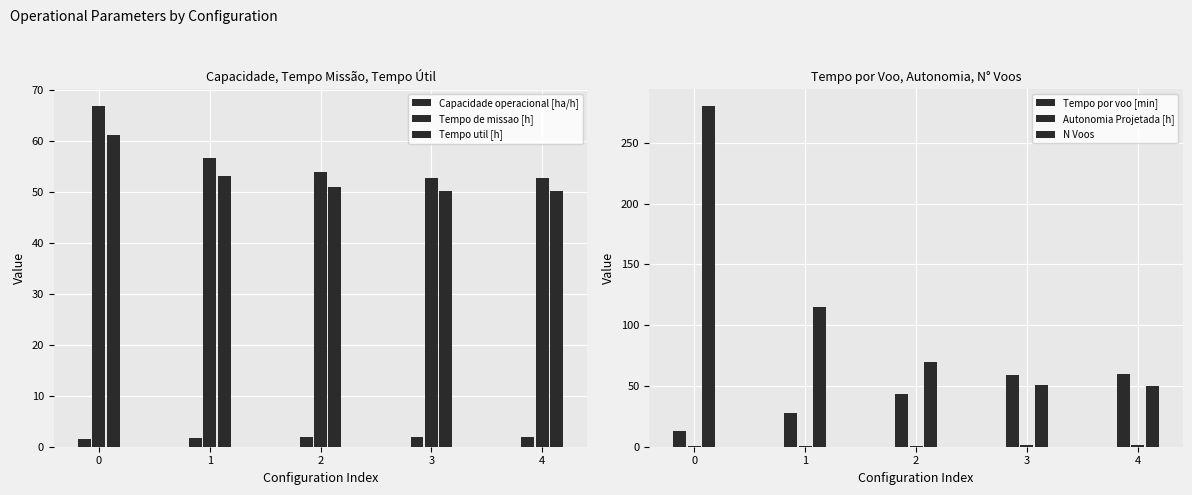

What is the value of the Tempo por voo [min] bar at the 5th from the left?

60.2